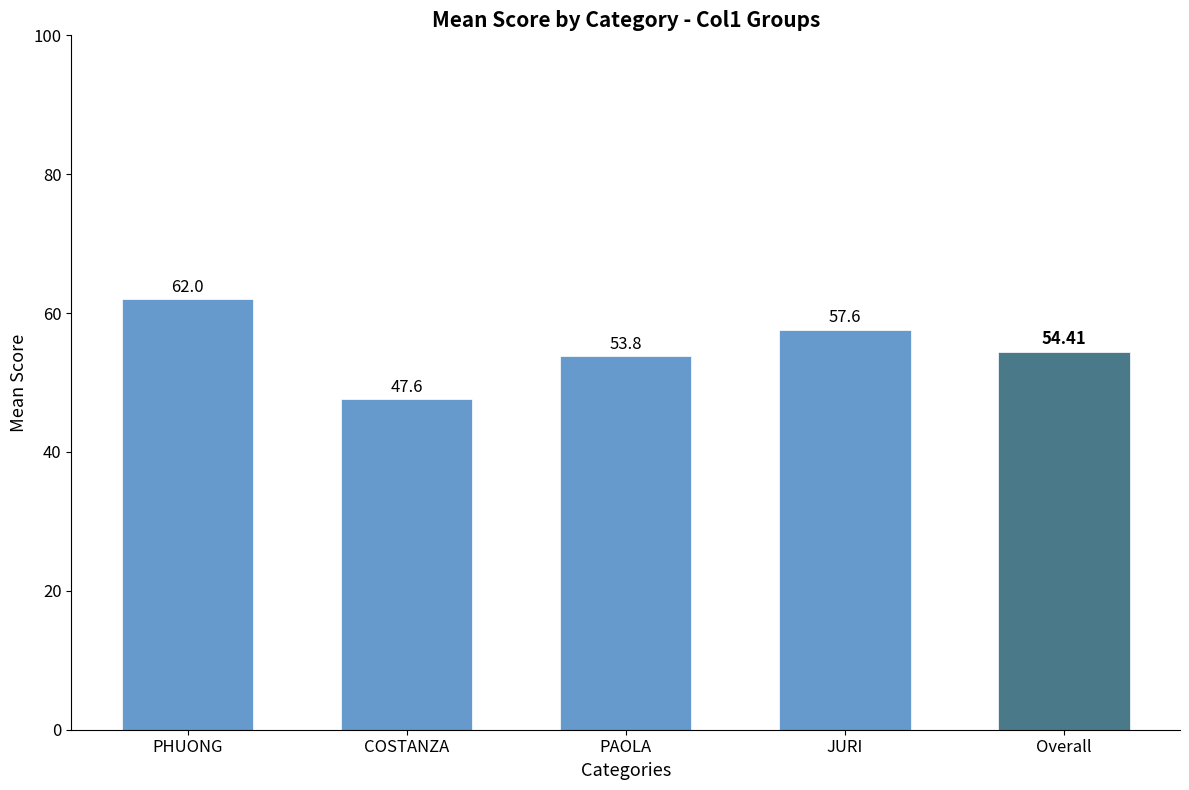

Which category has the lowest value across all series?

COSTANZA